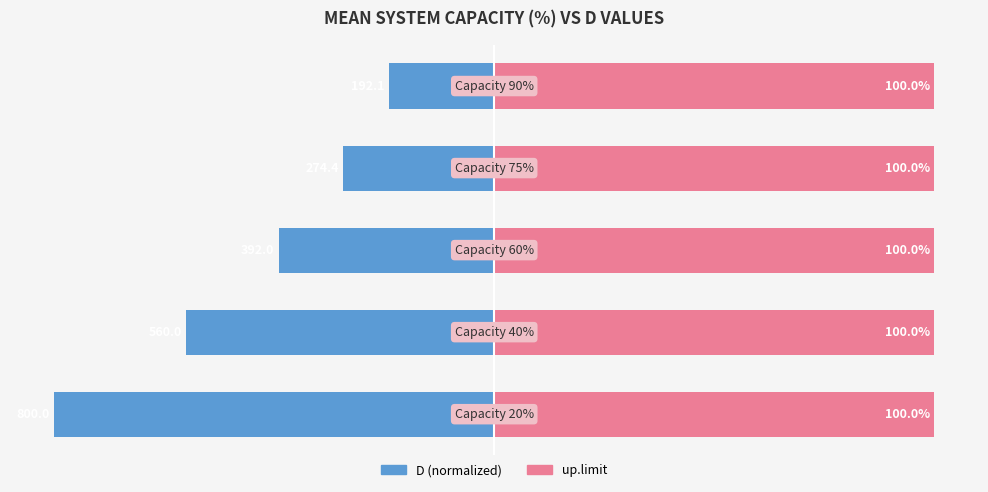

Rank the series at −75 from lowest to highest value.

D (normalized), up.limit